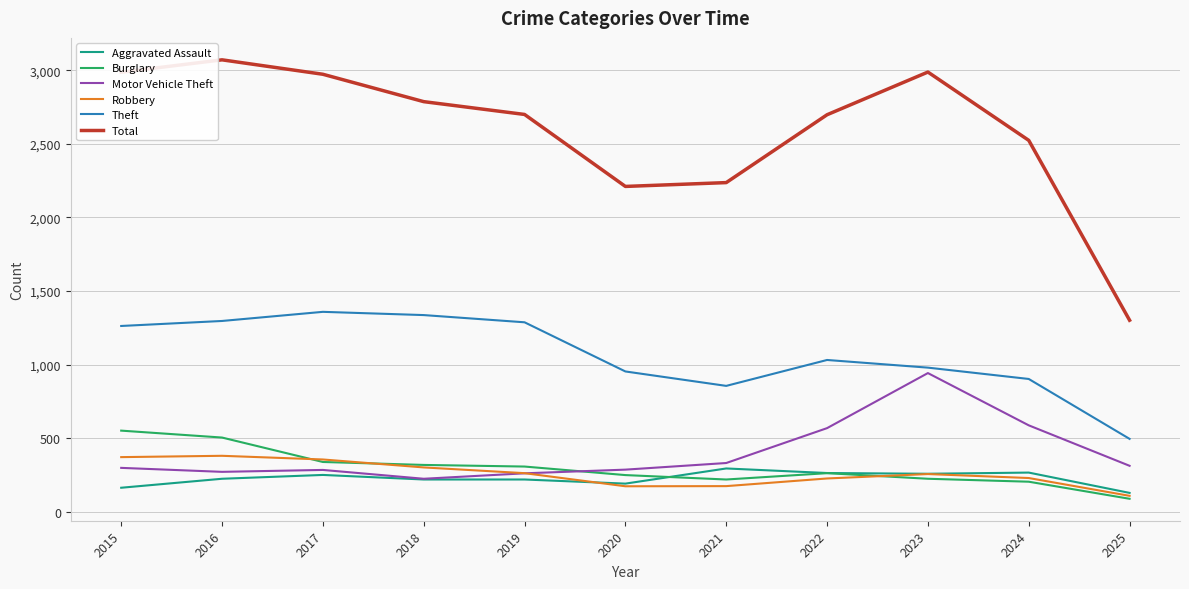

What value does the Aggravated Assault series have at 2018, to the nearest 50?

200